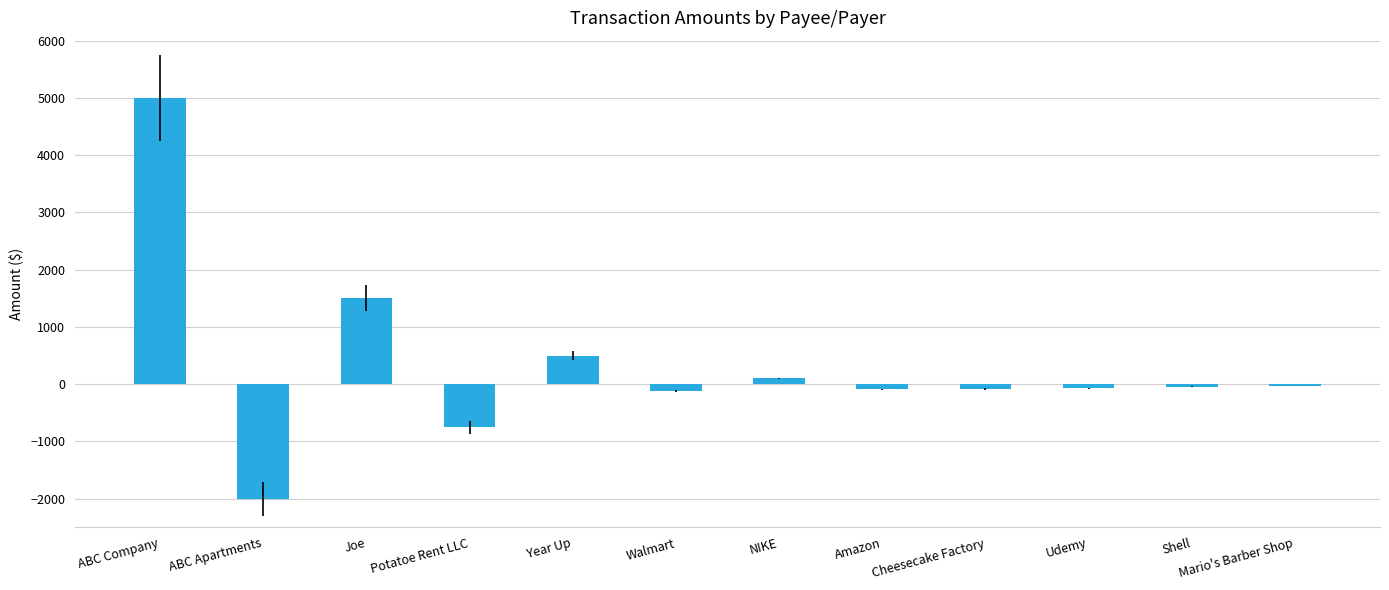

What value does the data have at Cheesecake Factory?

-85.2